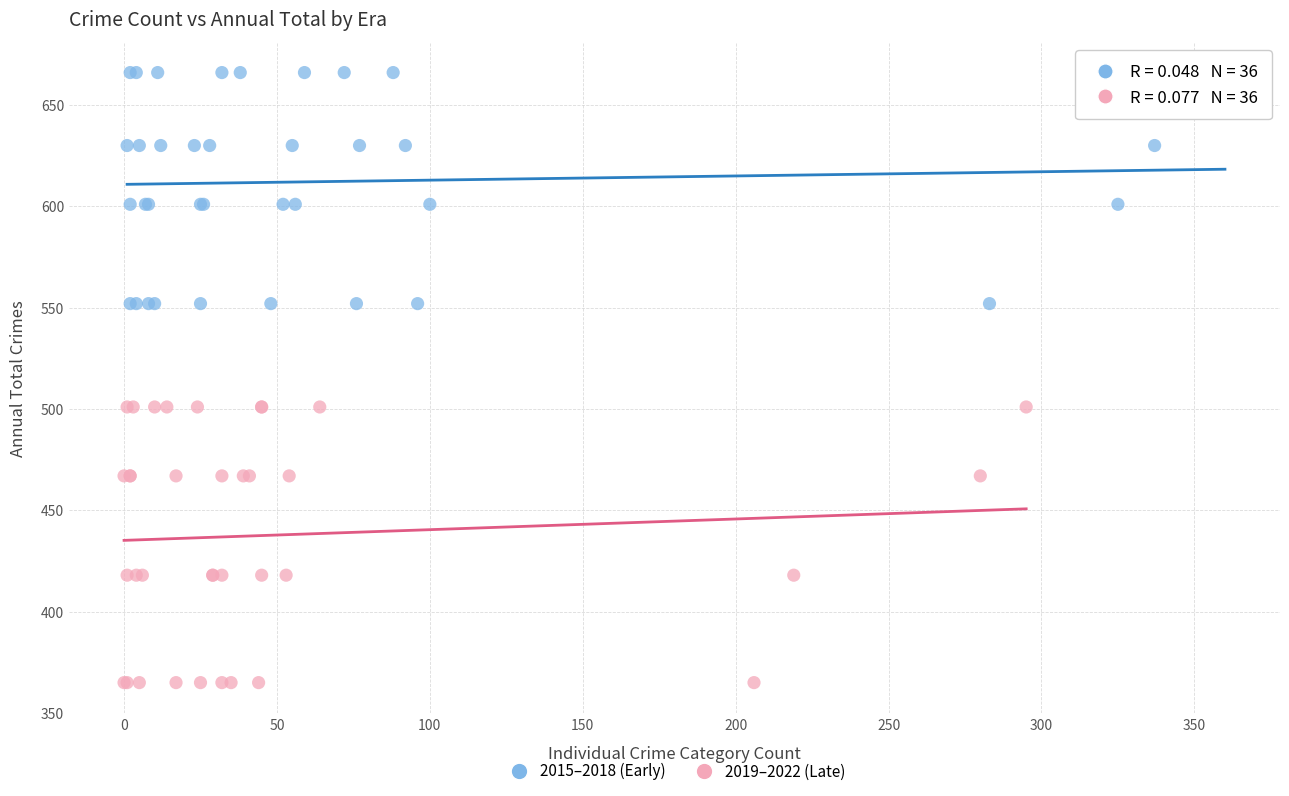

Which series reaches the maximum Y coordinate?

2015–2018 (Early)